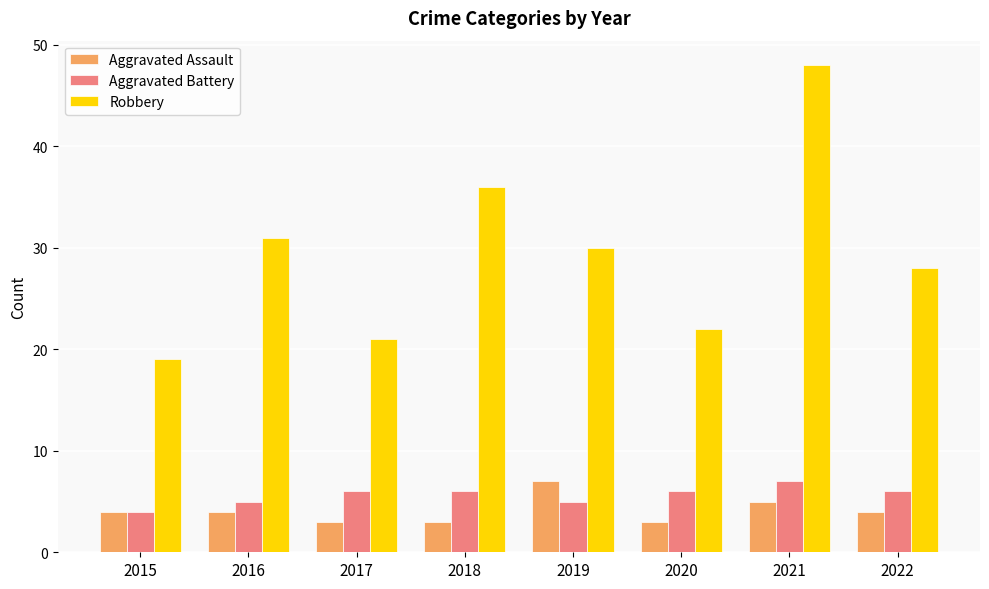

What is the difference between the highest and lowest values at 2017?

18